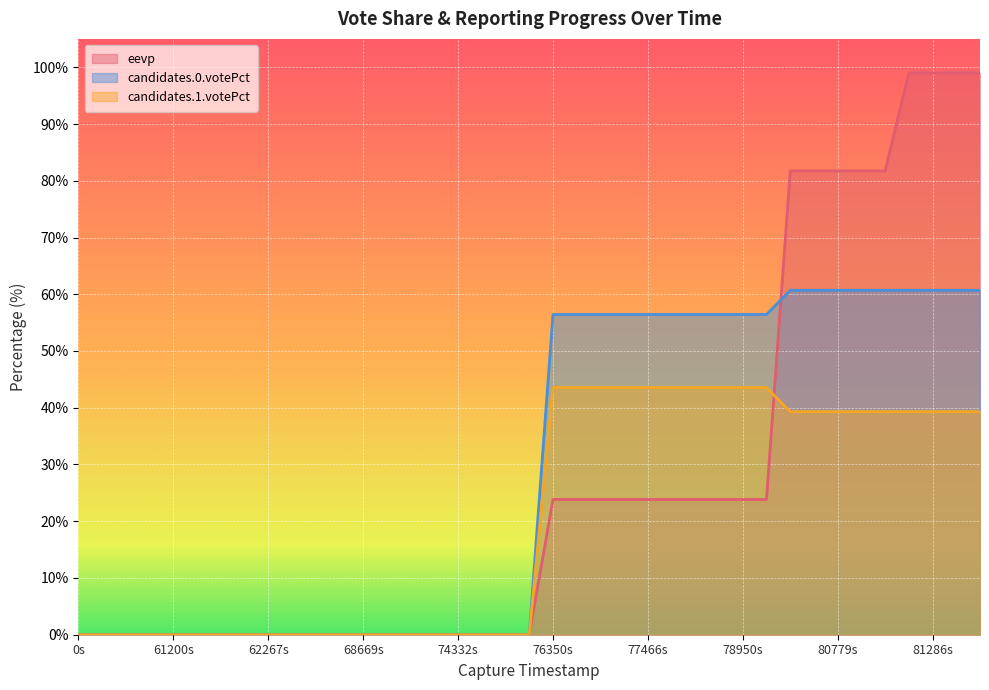

How many lines are shown in the chart?

3